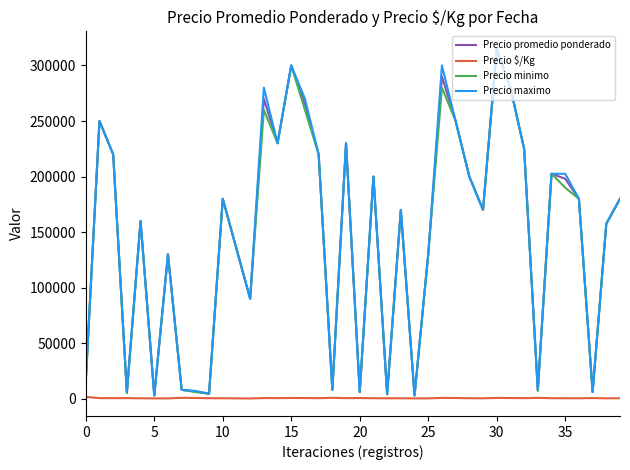

At which category is the sum across all series the highest?

30